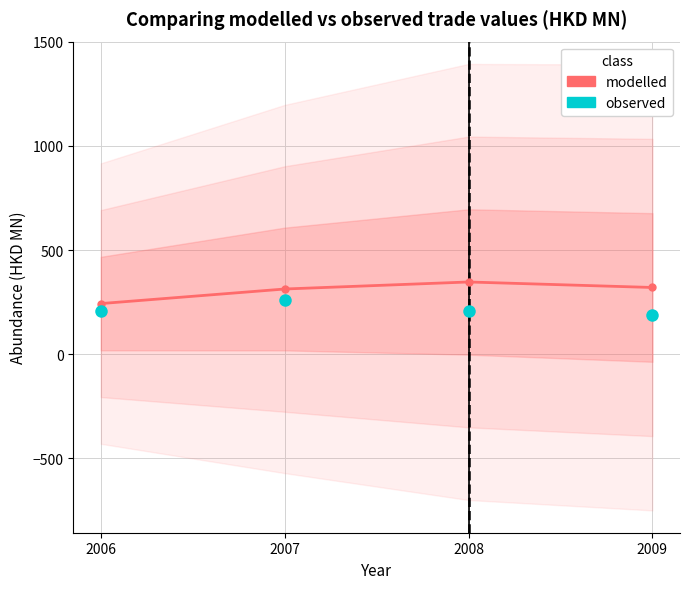

Does the chart have visible grid lines?

Yes